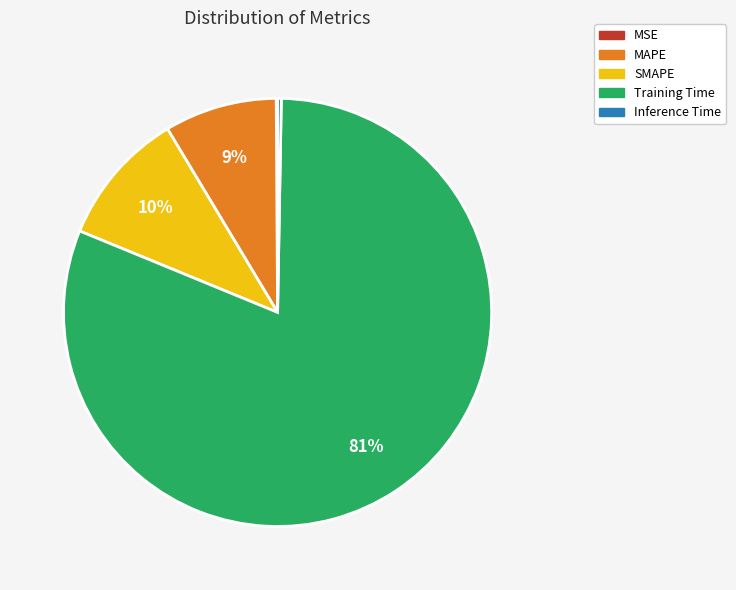

True or false: MAPE accounts for 1% of the total.

False